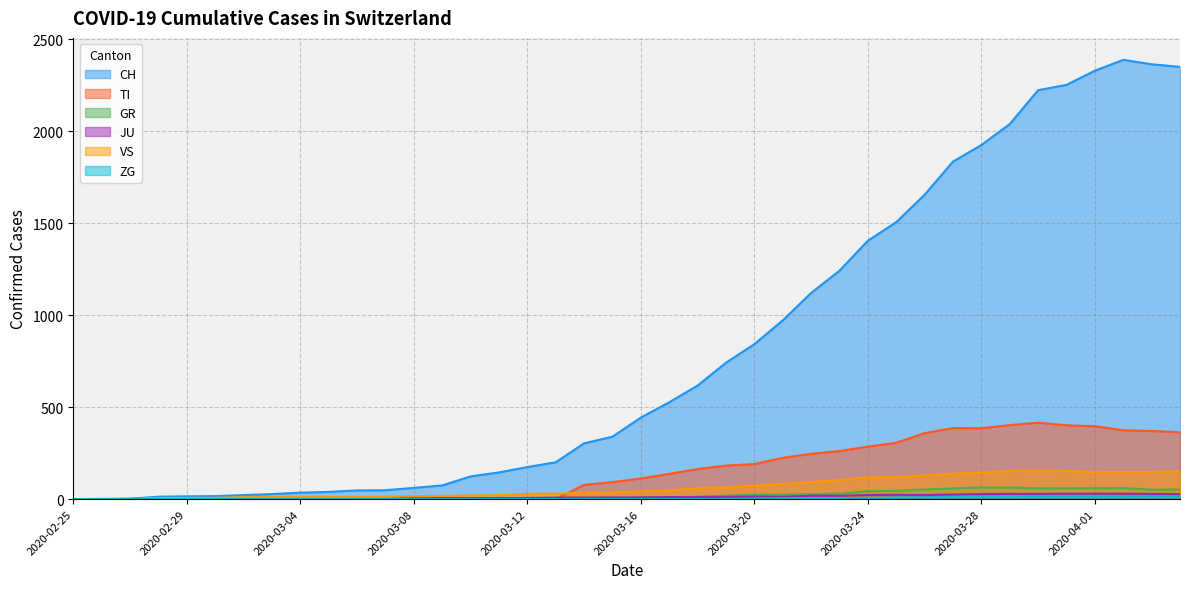

At which label is VS closest to 77?

2020-03-20